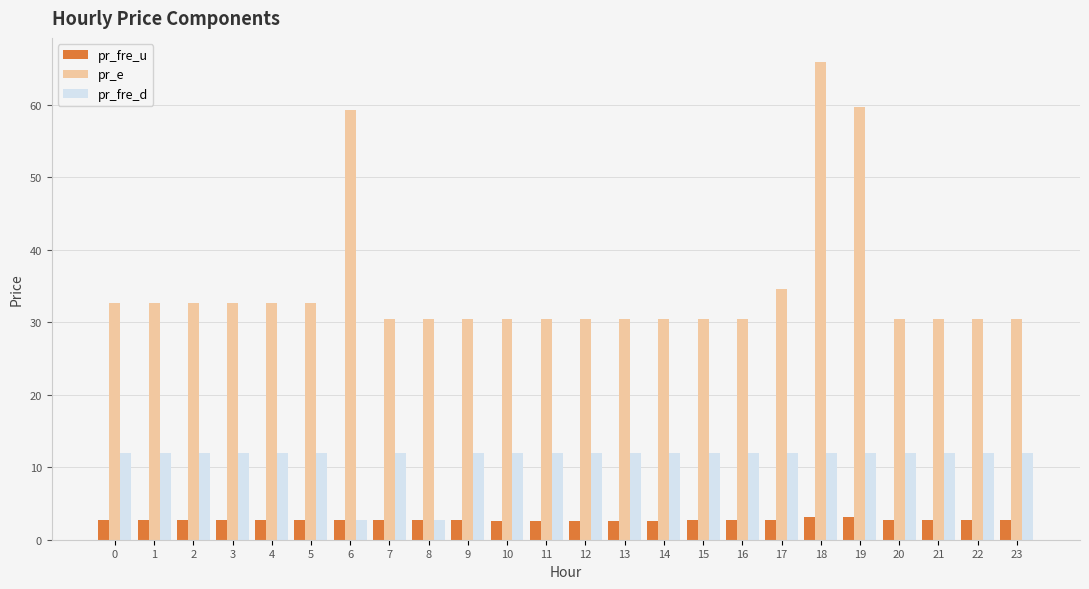

What is the smallest value displayed?

2.5